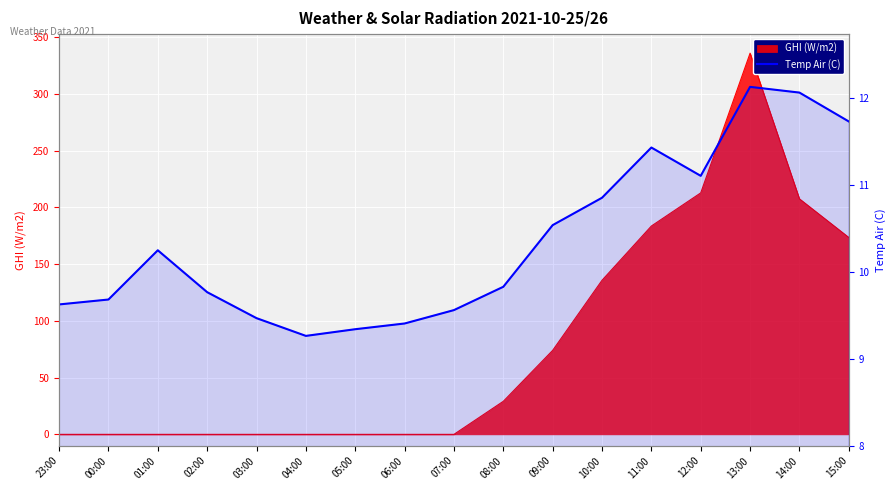

Reading left to right, list all the values displayed in this chart.

9.6	9.7	10.2	9.8	9.5	9.3	9.3	9.4	9.6	9.8	10.5	10.8	11.4	11.1	12.1	12.1	11.7